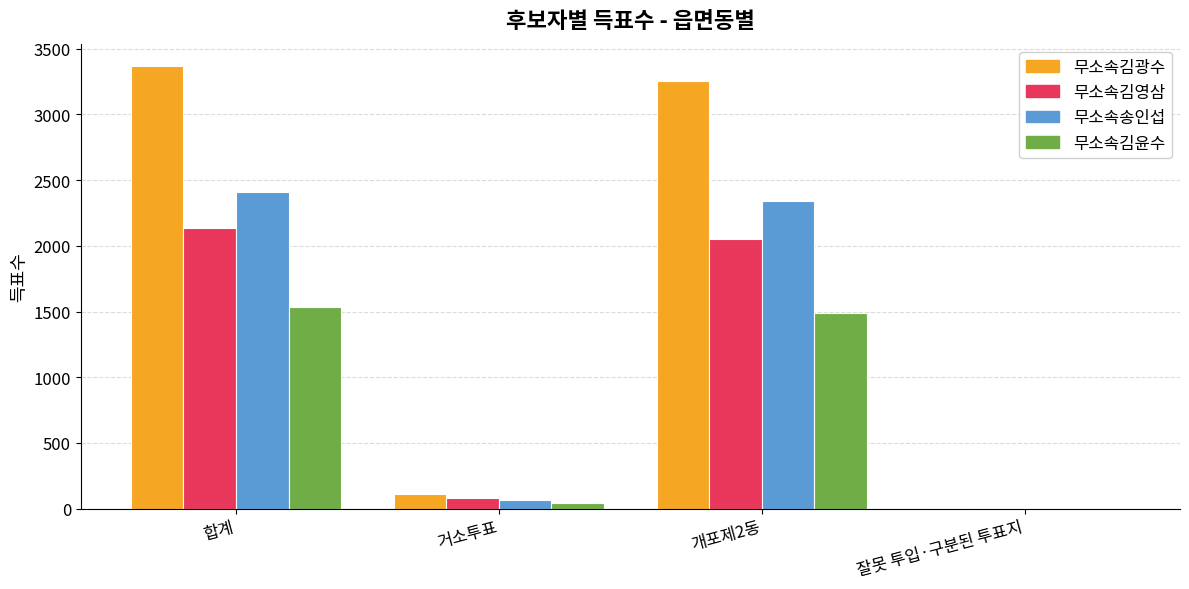

Are the bars horizontal?

No